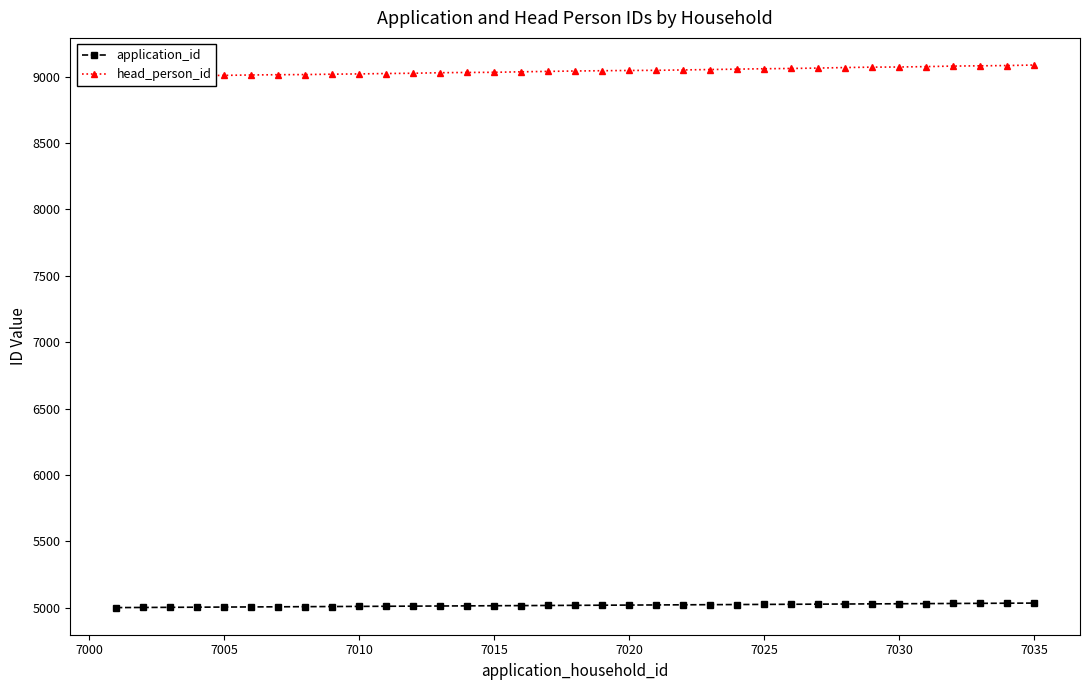

The value of application_id at 7020 is 1392. True or false?

False